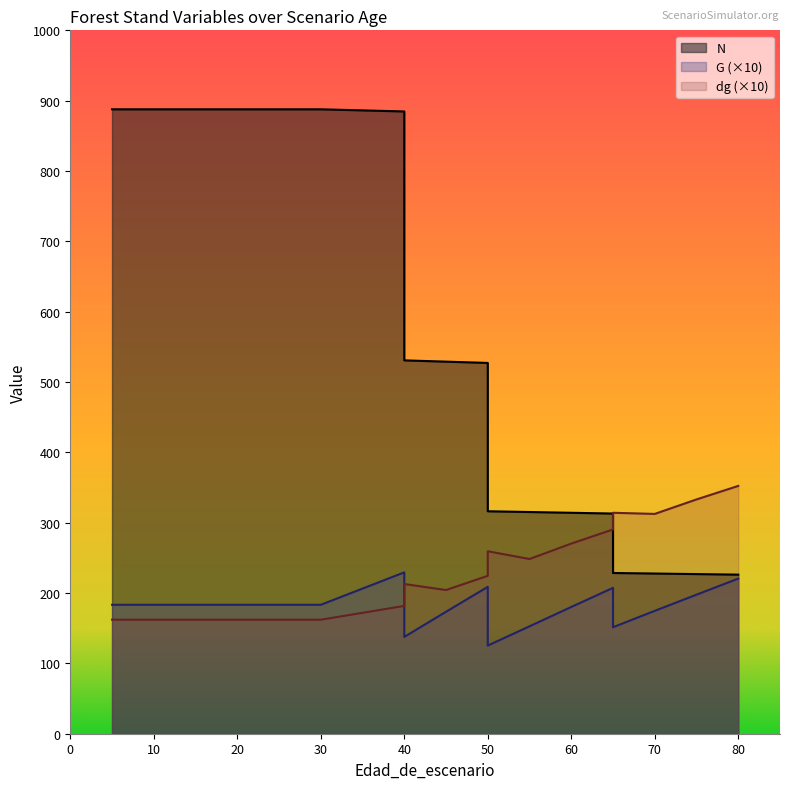

What is the total value across all series at 50?

960.4